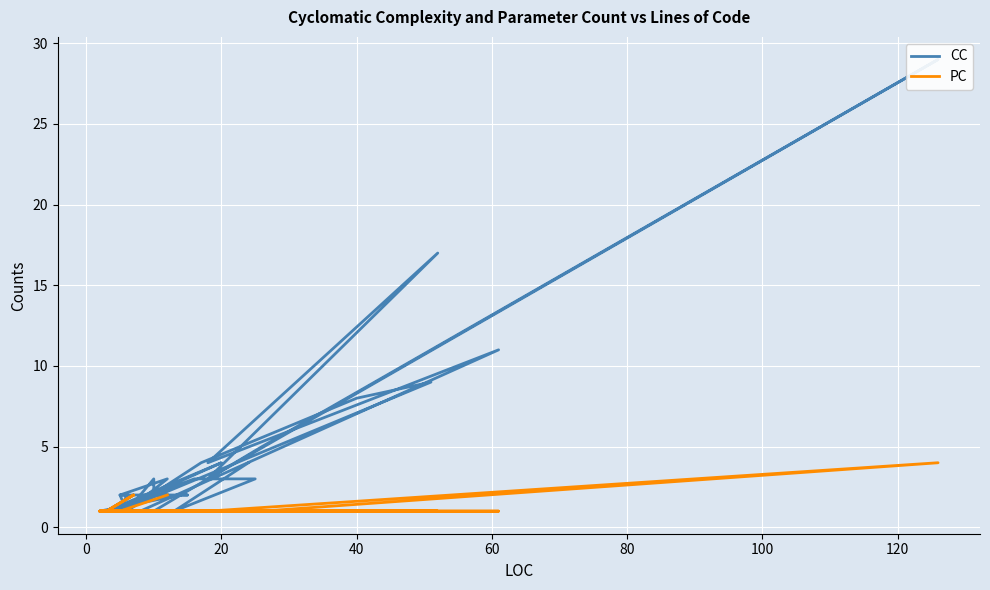

At how many categories does at least one series exceed 14?

2